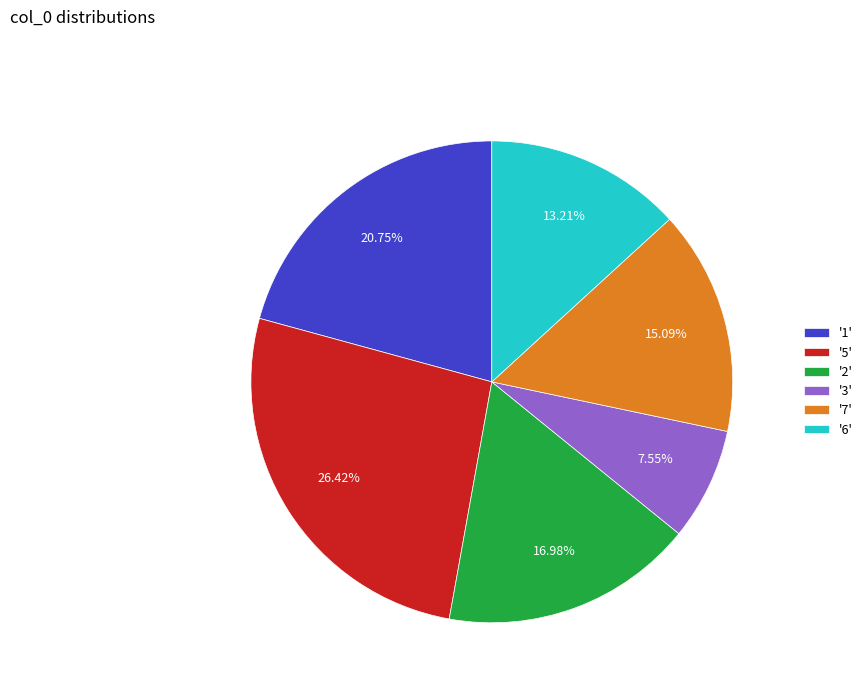

Does any single category account for the majority?

No